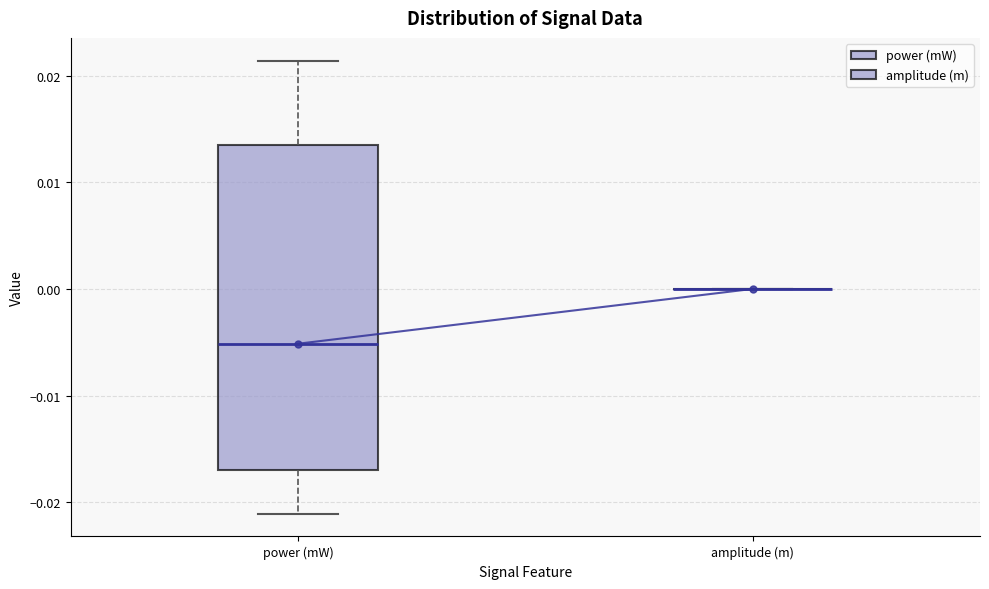

Comparing the boxes themselves (not the whiskers), which one is the tallest?

power (mW)